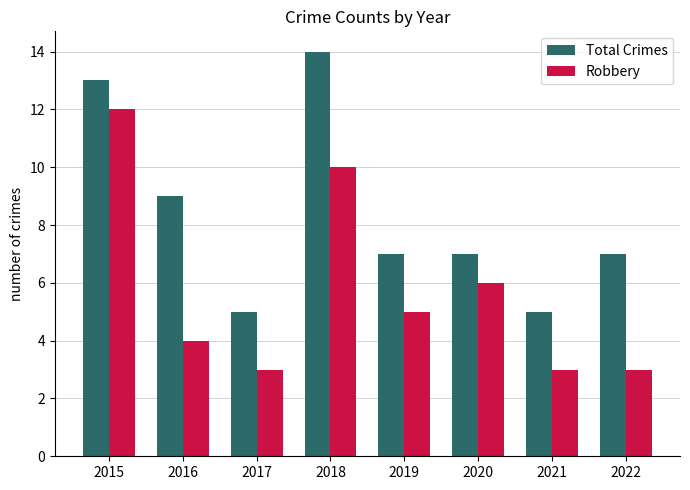

What is the sum of all Total Crimes values?

67